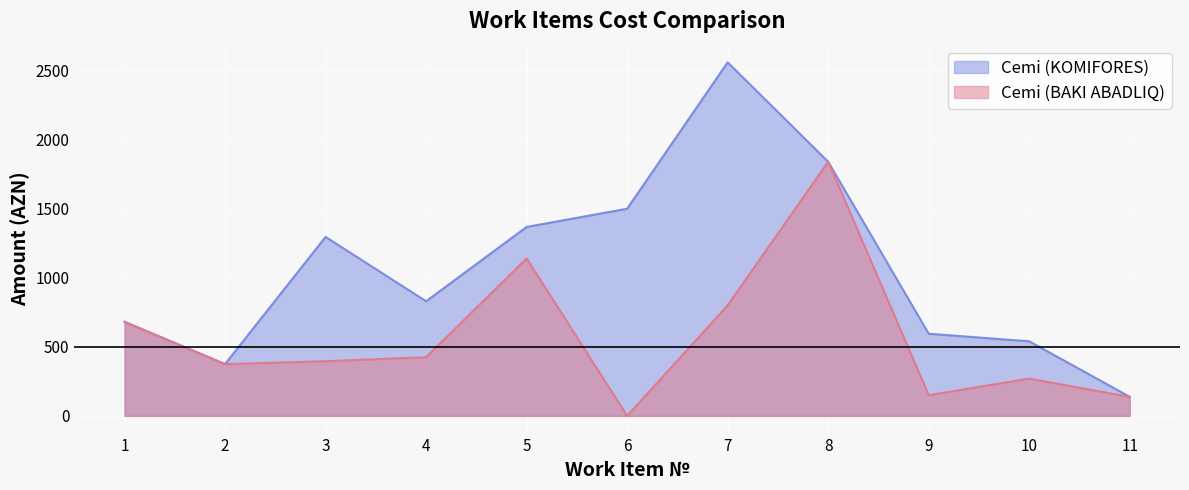

Which series has the largest total across all categories?

Cemi (KOMIFORES)